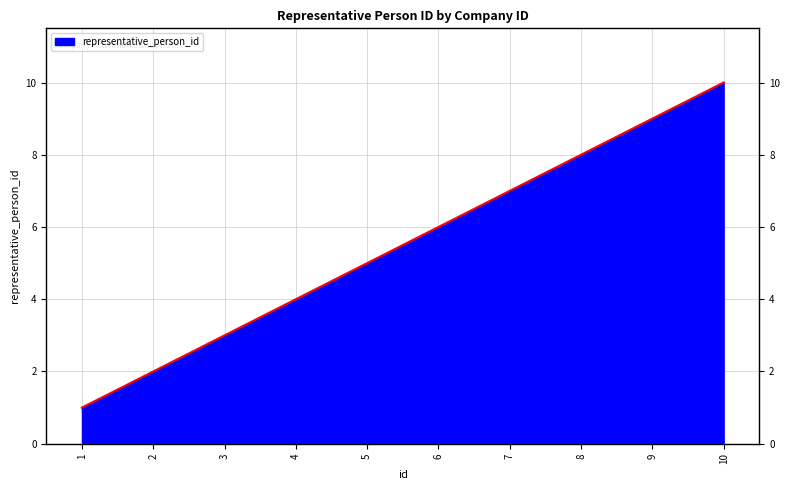

Which has a higher value, 8 or 10?

10